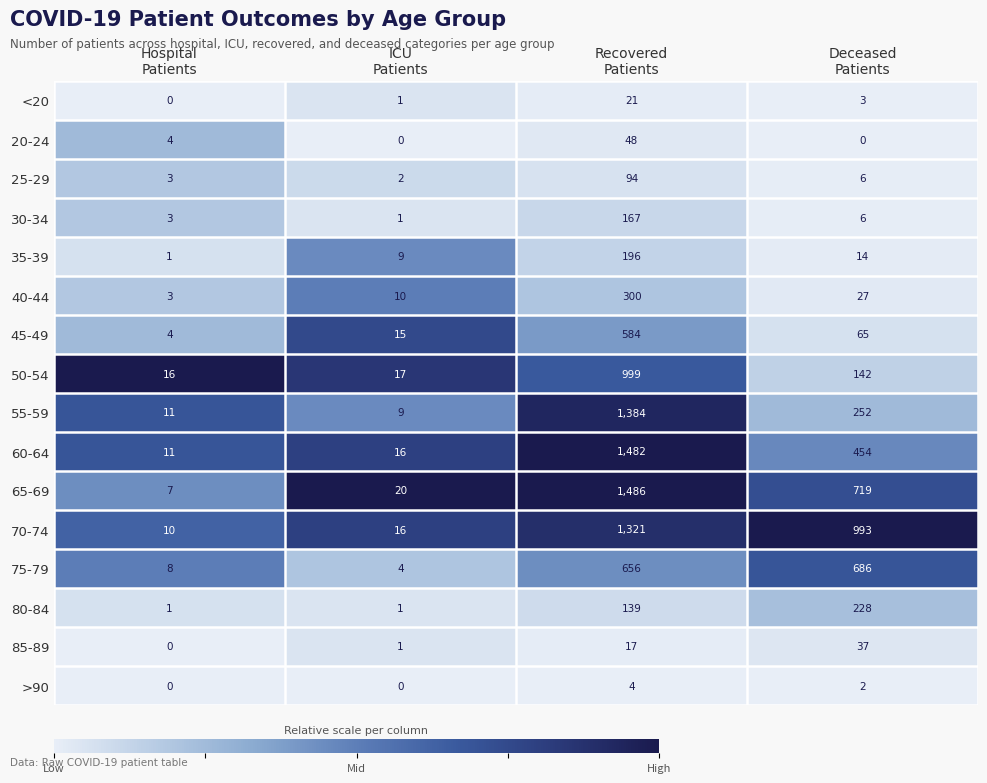

At which category is the sum across all series the highest?

Recovered
Patients